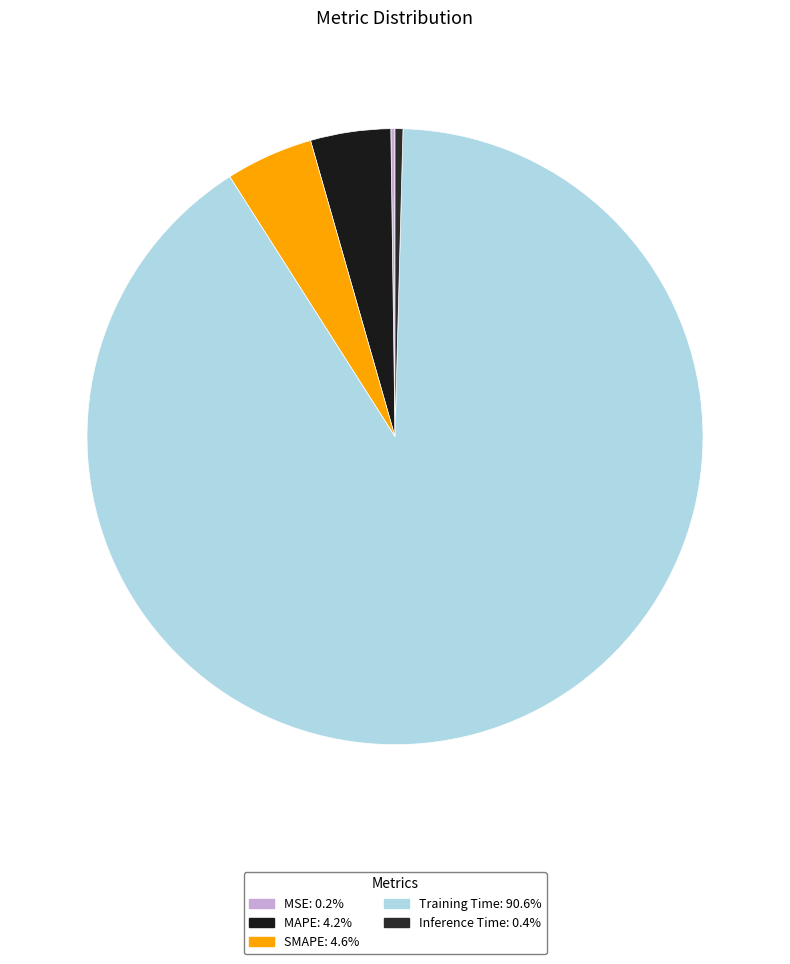

To the nearest percent, what is the combined percentage of MAPE and SMAPE?

9%